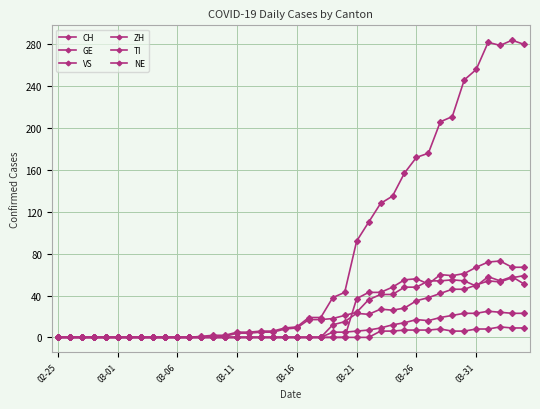

How many categories are shown in the chart?

40